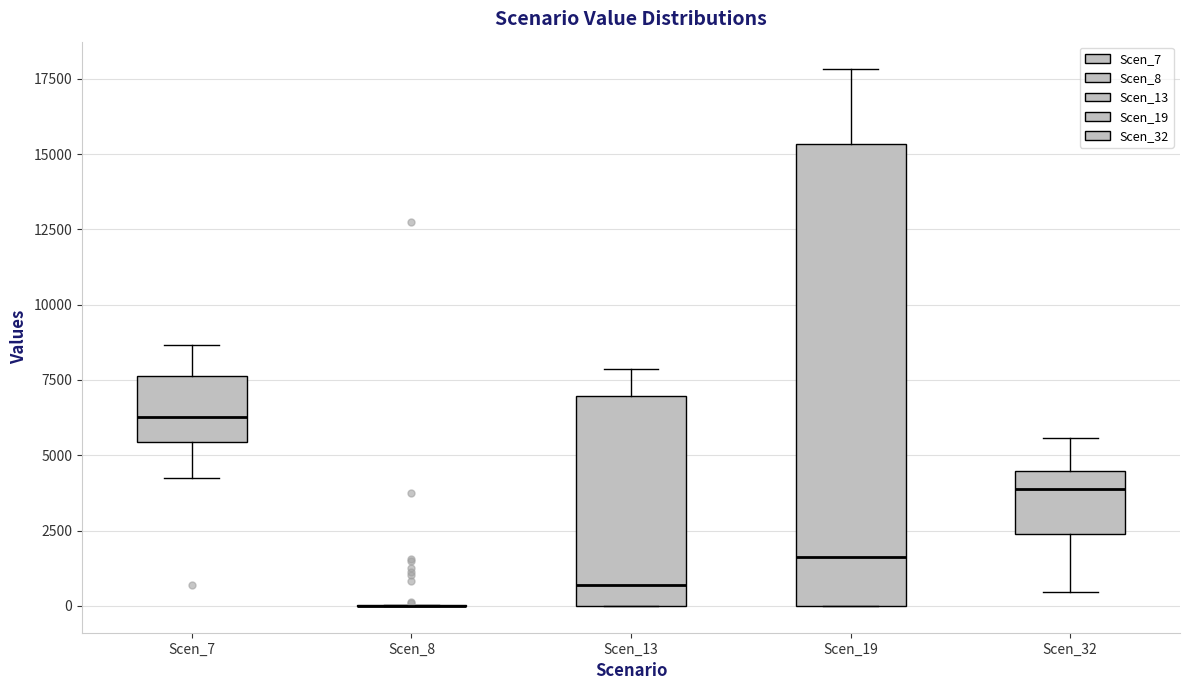

Reading left to right, read every box against the y-axis: the position of its median line, the range the box covers, and the ends of its whiskers. The values are not printed on the chart, so give them approximately, as read against the axis.

Scen_7: median 6500, box 5500 to 7500, whiskers 4000 to 8500
Scen_8: box collapsed to a line at 0, whiskers 0 to 0
Scen_13: median 500, box 0 to 7000, whiskers 0 to 8000
Scen_19: median 1500, box 0 to 15500, whiskers 0 to 18000
Scen_32: median 4000, box 2500 to 4500, whiskers 500 to 5500